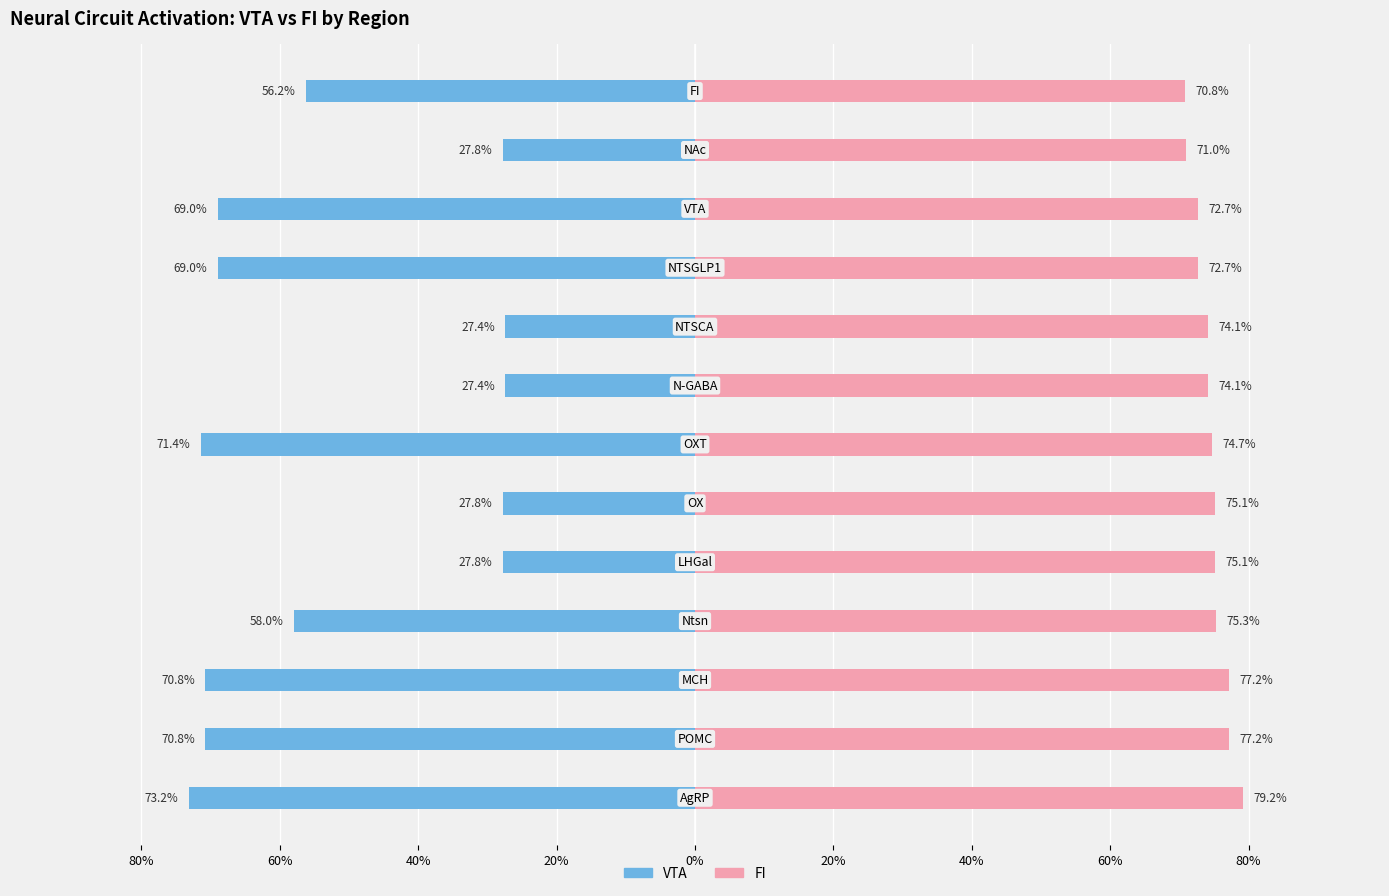

How many bars are there in each group?

2